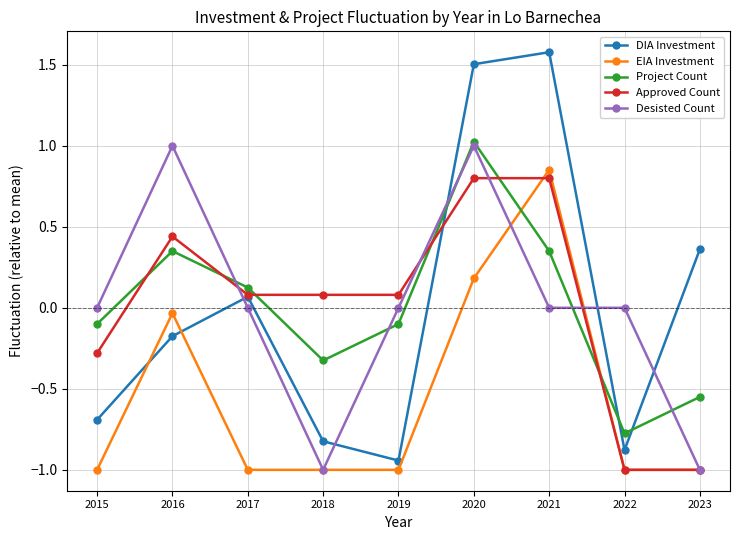

The Desisted Count series shows -1.0 at 2023. True or false?

True